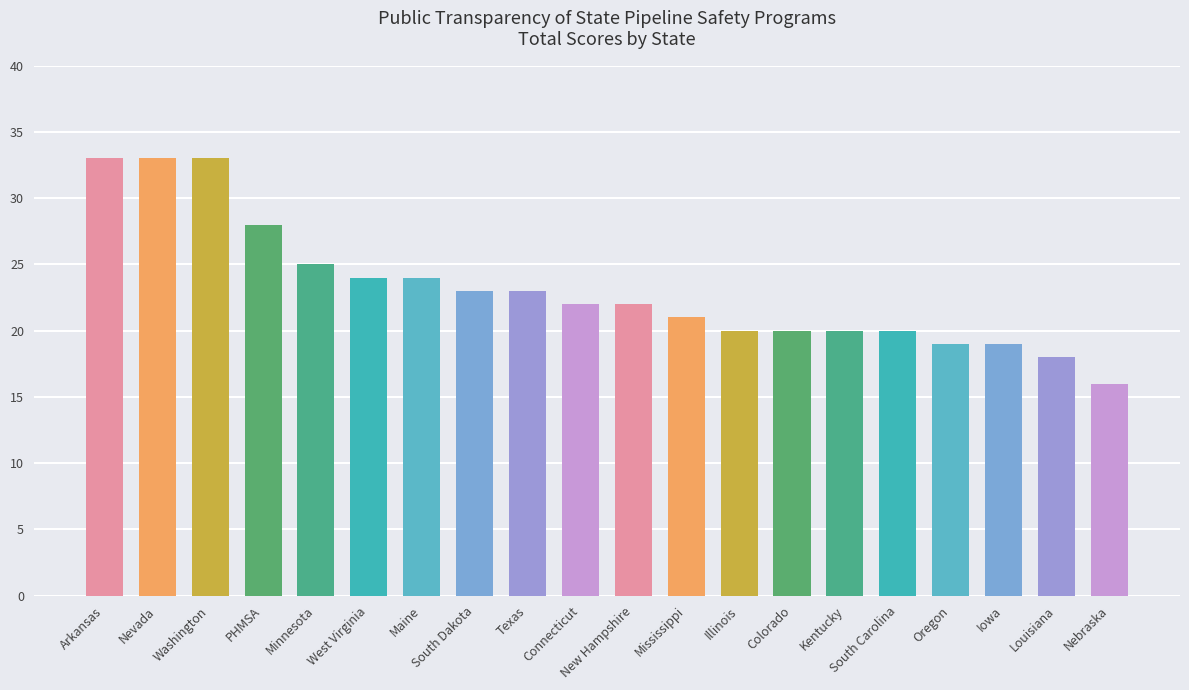

At which category does the chart reach its minimum across all series?

Nebraska